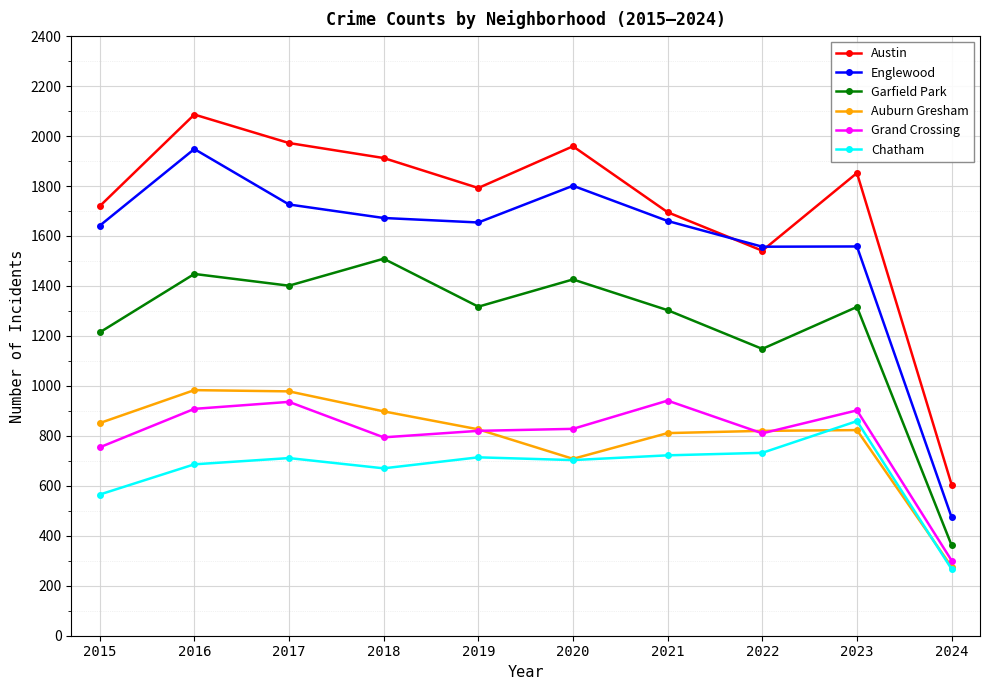

What is the sum of all Garfield Park values?

12444